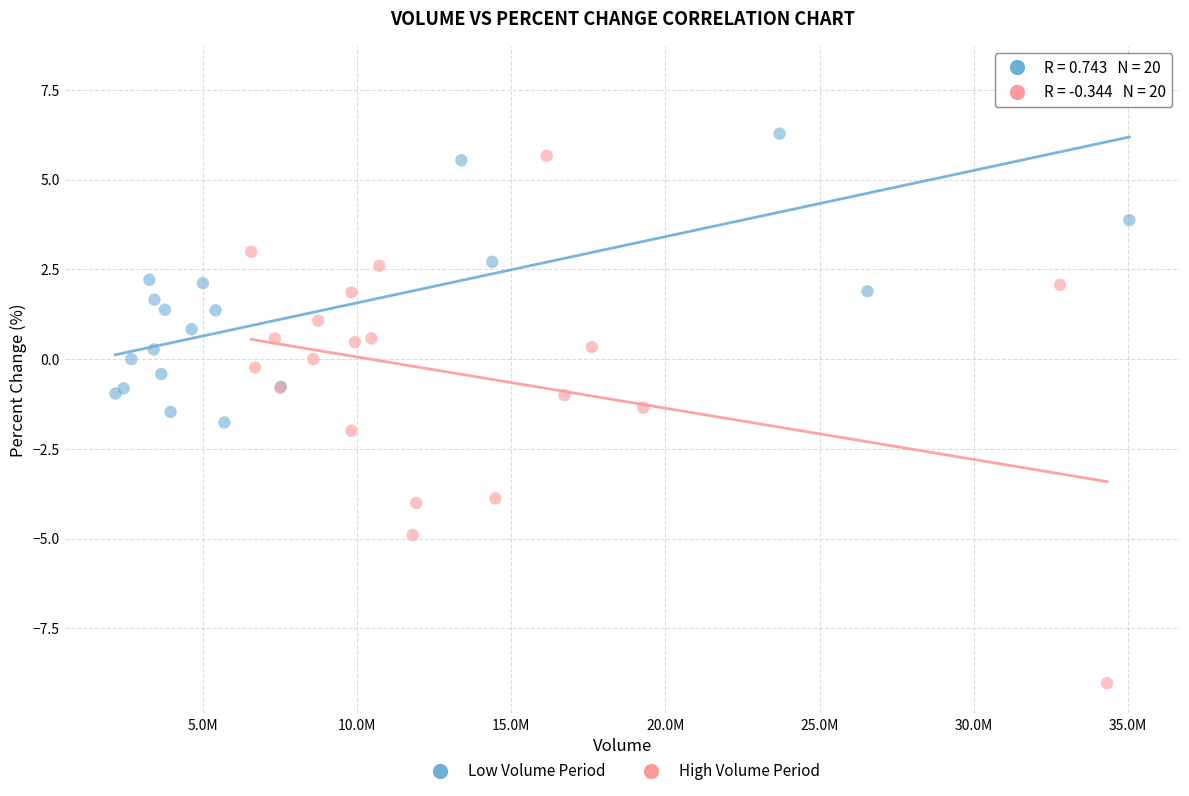

What are all the series names shown in the legend?

Low Volume Period, High Volume Period